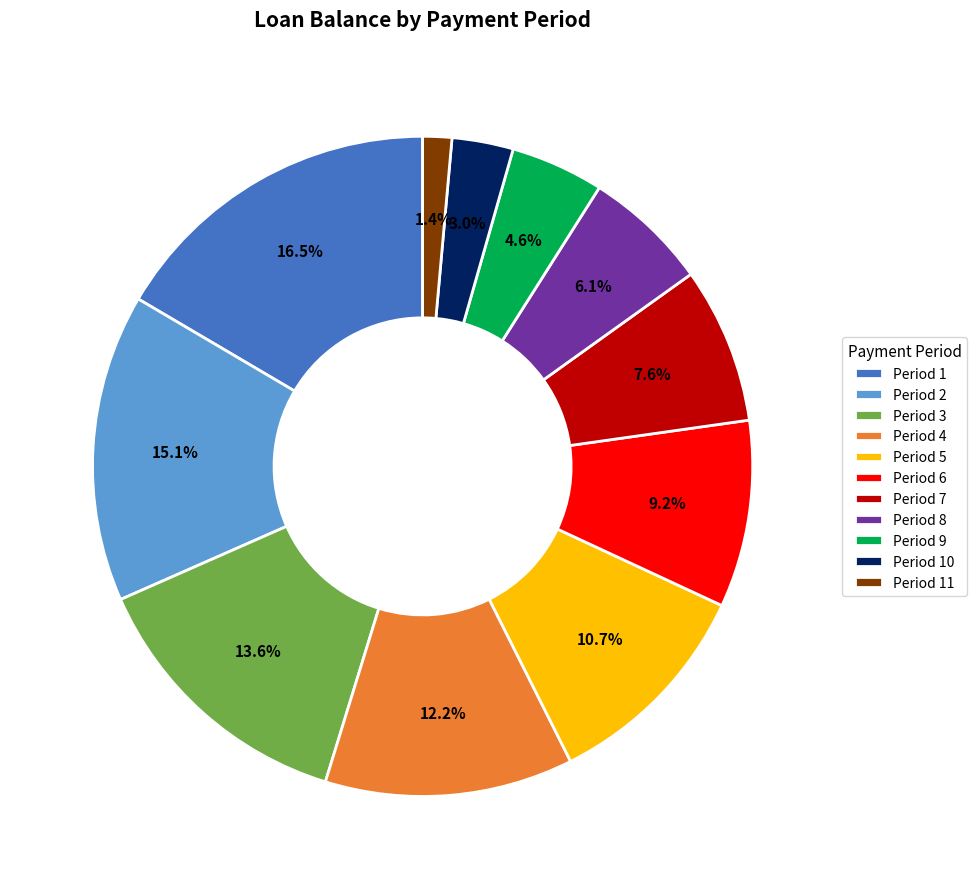

What percentage is NOT represented by Period 8?

93.9%